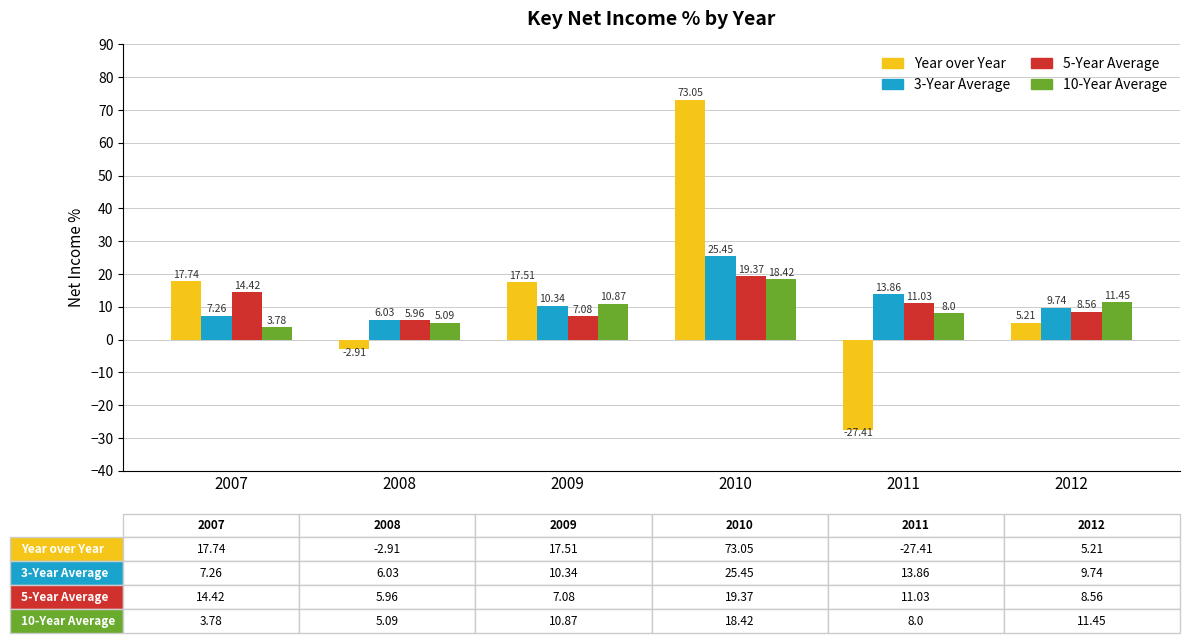

What is the average value of the 5-Year Average series?

11.1